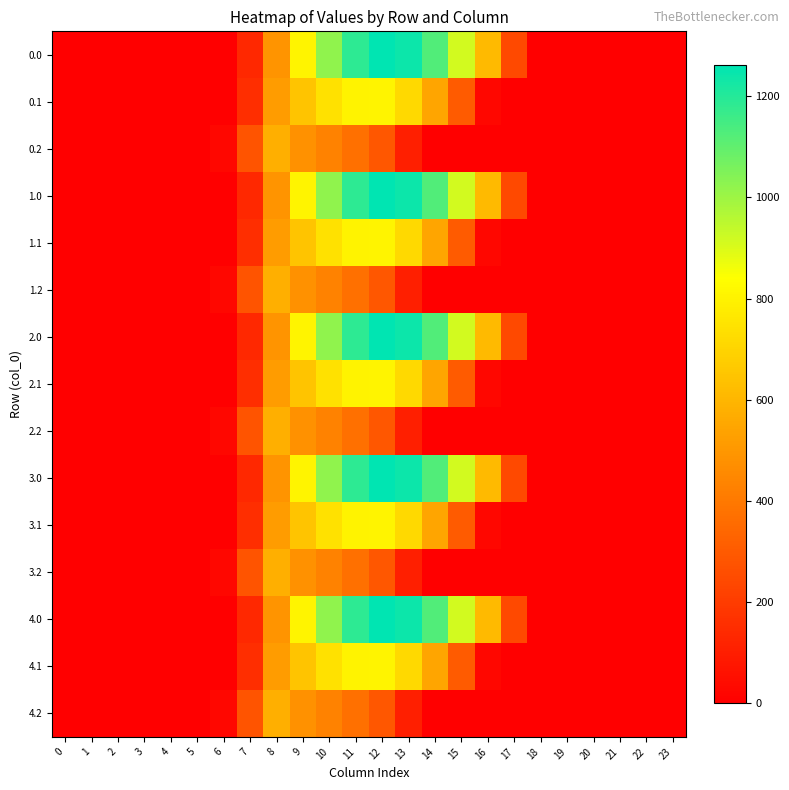

Rank the series at 11 from lowest to highest value.

0.2, 1.2, 2.2, 3.2, 4.2, 0.1, 1.1, 2.1, 3.1, 4.1, 0.0, 1.0, 2.0, 3.0, 4.0